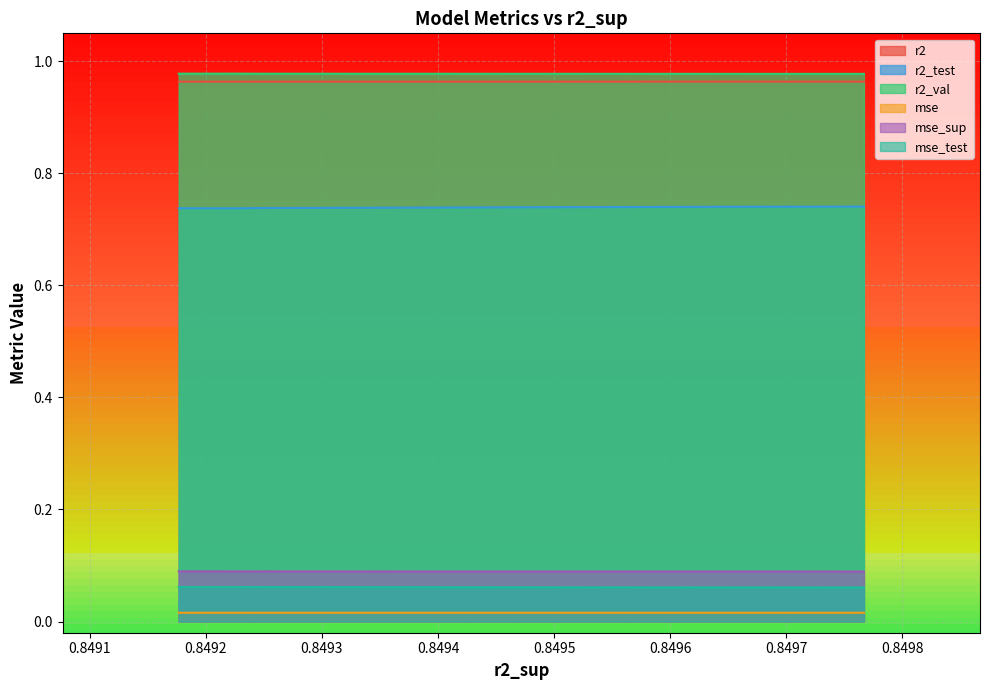

List the labels in order of r2 value, smallest first.

0.849176689506115, 0.8492294193896326, 0.8492471353085143, 0.8493162644520958, 0.8493922324588292, 0.8494319462930293, 0.8495005207109793, 0.8495707755434492, 0.8497668599165408, 0.8496388415338165